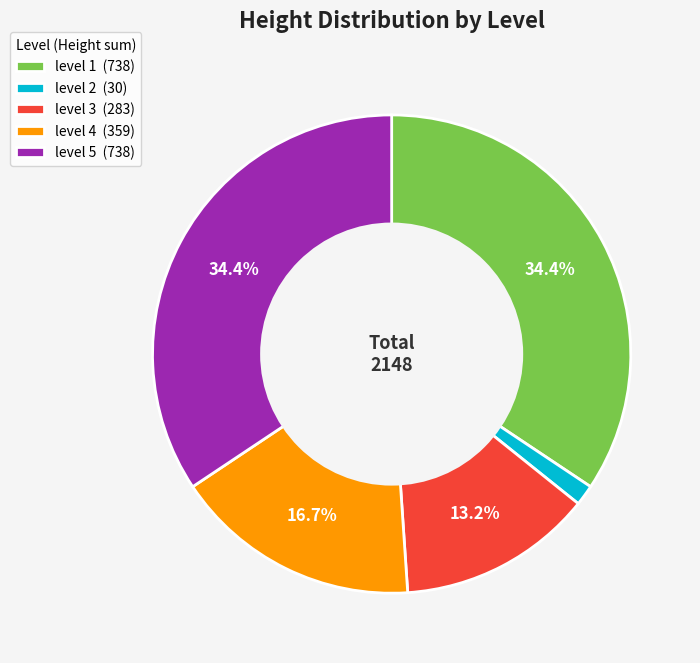

Is level 1 the majority of the pie?

No